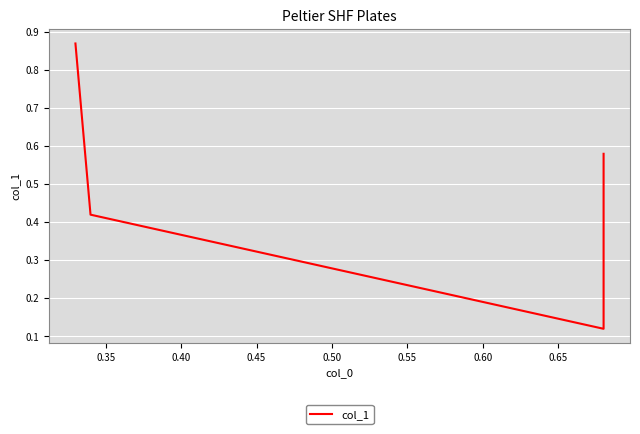

What is the sum of the values at 0.40 and 0.45?

0.7